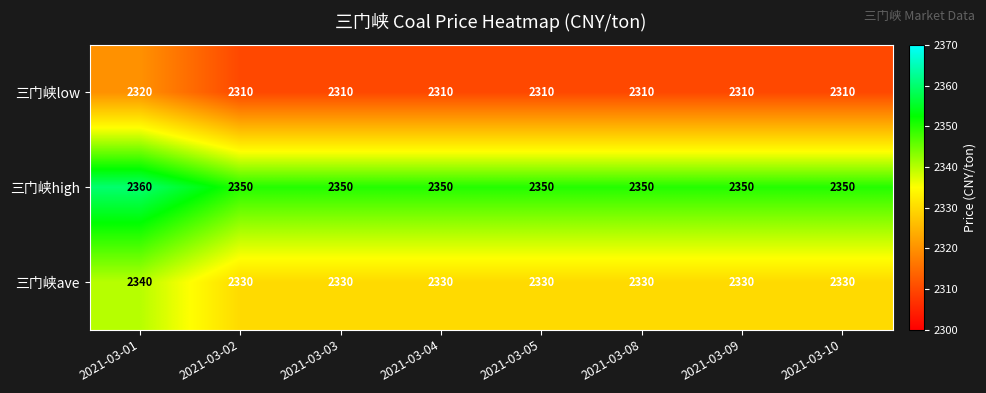

How many distinct data groups are displayed?

3